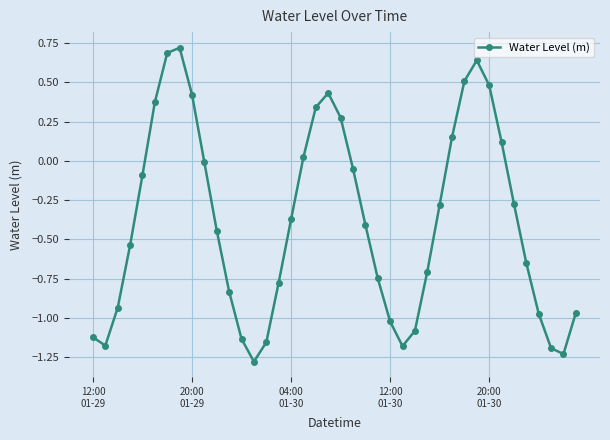

True or false: there are more than 0 points higher than both neighbors.

True